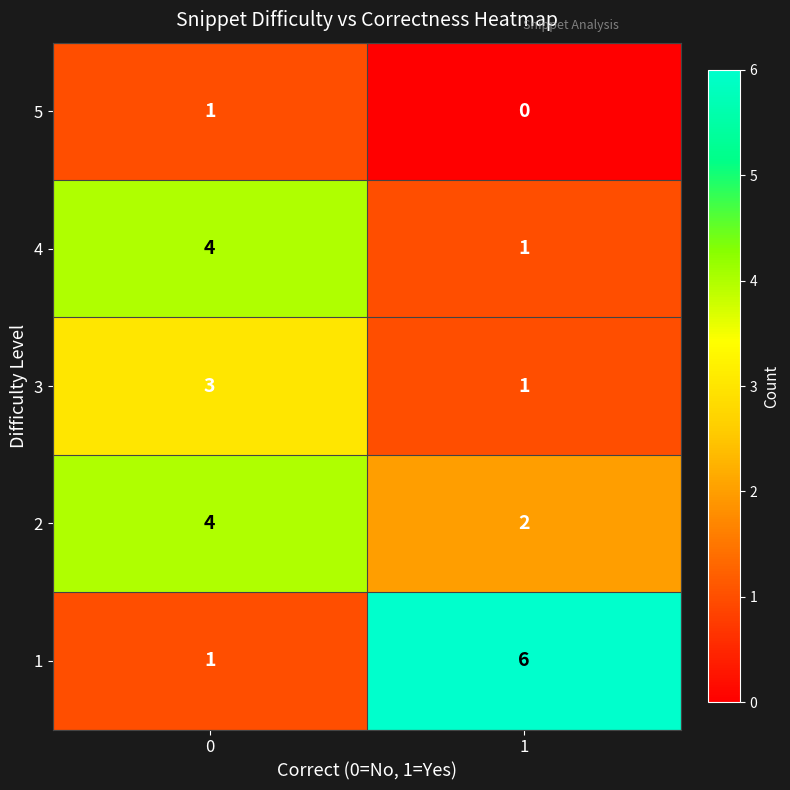

What is the difference between the highest and lowest values at 1?

6